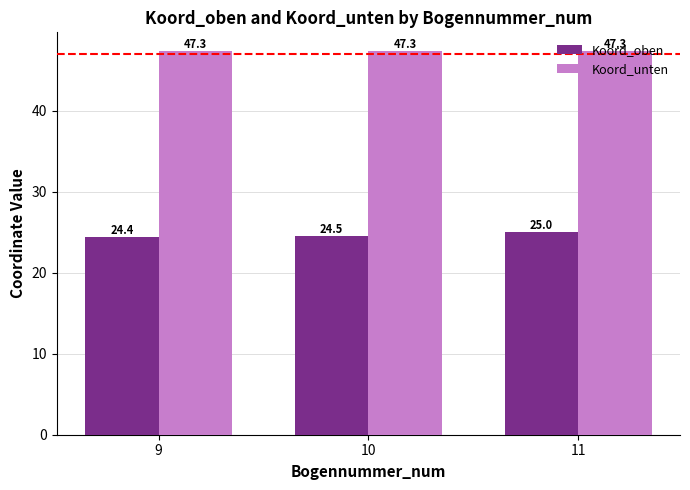

How many Koord_oben values are between 24 and 25?

3